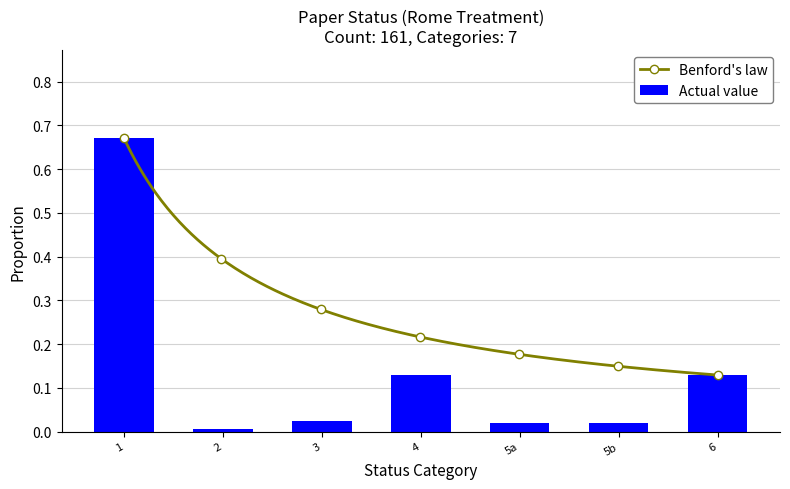

What is the average value?

0.1